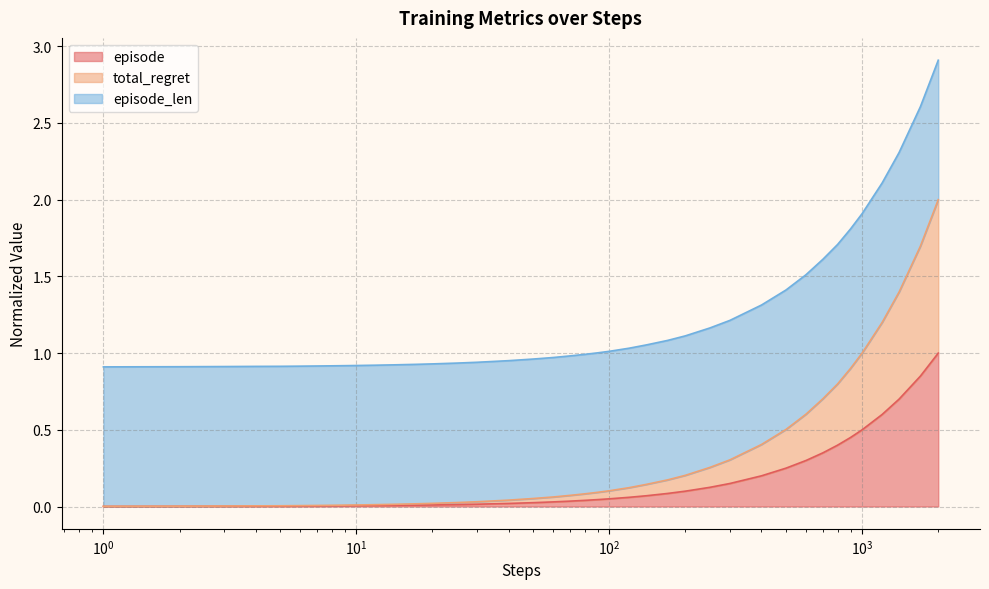

What is the highest value of the episode series?

1.0